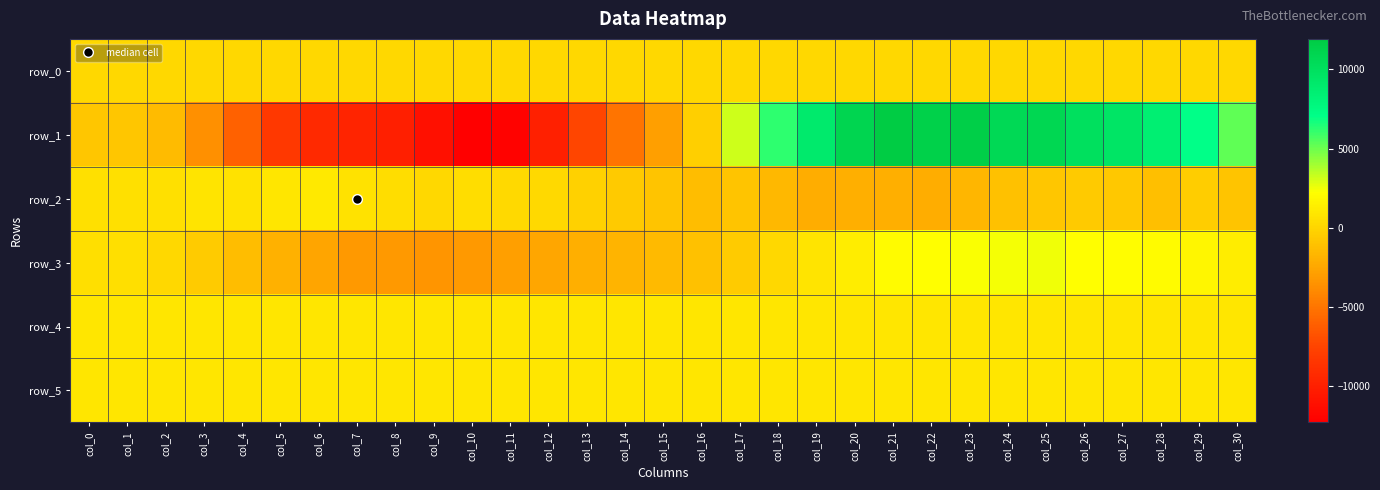

Reading right to left, transcribe all the data shown in this chart.

row_0: col_30=168.3	col_29=168.3	col_28=168.2	col_27=168.2	col_26=168.1	col_25=168.1	col_24=168.0	col_23=168.0	col_22=167.9	col_21=167.9	col_20=167.8	col_19=167.7	col_18=167.7	col_17=167.7	col_16=167.6	col_15=167.6	col_14=167.5	col_13=167.5	col_12=167.4	col_11=167.3	col_10=167.3	col_9=167.2	col_8=167.2	col_7=167.1	col_6=167.1	col_5=167.1	col_4=167.0	col_3=166.9	col_2=166.9	col_1=166.8	col_0=166.8
row_1: col_30=5239.0	col_29=7014.0	col_28=8608.0	col_27=9544.0	col_26=10021.0	col_25=10851.0	col_24=10678.0	col_23=11590.0	col_22=11407.0	col_21=11935.0	col_20=11002.0	col_19=9006.0	col_18=6178.0	col_17=3124.0	col_16=-314.0	col_15=-2898.0	col_14=-5044.0	col_13=-7445.0	col_12=-10042.0	col_11=-12055.0	col_10=-12328.0	col_9=-11117.0	col_8=-10102.0	col_7=-9728.0	col_6=-9324.0	col_5=-8260.0	col_4=-6060.0	col_3=-3683.0	col_2=-1378.0	col_1=-792.0	col_0=-843.0
row_2: col_30=-881.0	col_29=-389.0	col_28=-1164.0	col_27=-688.0	col_26=-632.0	col_25=-805.0	col_24=-1078.0	col_23=-1639.0	col_22=-2103.0	col_21=-2082.0	col_20=-2038.0	col_19=-2184.0	col_18=-1557.0	col_17=-942.0	col_16=-1264.0	col_15=-867.0	col_14=-625.0	col_13=-252.0	col_12=192.0	col_11=263.0	col_10=422.0	col_9=156.0	col_8=401.0	col_7=679.0	col_6=1097.0	col_5=933.0	col_4=706.0	col_3=753.0	col_2=578.0	col_1=577.0	col_0=635.0
row_3: col_30=1298.0	col_29=1768.0	col_28=2012.0	col_27=2098.0	col_26=2183.0	col_25=2548.0	col_24=2453.0	col_23=2298.0	col_22=2193.0	col_21=1985.0	col_20=1304.0	col_19=826.0	col_18=132.0	col_17=-499.0	col_16=-1117.0	col_15=-1464.0	col_14=-1768.0	col_13=-2065.0	col_12=-2539.0	col_11=-2904.0	col_10=-3137.0	col_9=-3394.0	col_8=-3147.0	col_7=-3172.0	col_6=-2601.0	col_5=-1950.0	col_4=-1305.0	col_3=-560.0	col_2=138.0	col_1=509.0	col_0=523.0
row_4: col_30=902.0	col_29=898.0	col_28=900.0	col_27=899.0	col_26=900.0	col_25=900.0	col_24=899.0	col_23=903.0	col_22=902.0	col_21=902.0	col_20=905.0	col_19=904.0	col_18=907.0	col_17=907.0	col_16=913.0	col_15=906.0	col_14=911.0	col_13=905.0	col_12=908.0	col_11=911.0	col_10=903.0	col_9=908.0	col_8=912.0	col_7=909.0	col_6=910.0	col_5=912.0	col_4=915.0	col_3=910.0	col_2=911.0	col_1=907.0	col_0=905.0
row_5: col_30=893.0	col_29=891.0	col_28=891.0	col_27=892.0	col_26=895.0	col_25=884.0	col_24=891.0	col_23=893.0	col_22=885.0	col_21=891.0	col_20=893.0	col_19=892.0	col_18=892.0	col_17=892.0	col_16=893.0	col_15=890.0	col_14=896.0	col_13=885.0	col_12=889.0	col_11=895.0	col_10=889.0	col_9=887.0	col_8=895.0	col_7=888.0	col_6=891.0	col_5=892.0	col_4=892.0	col_3=888.0	col_2=890.0	col_1=894.0	col_0=890.0